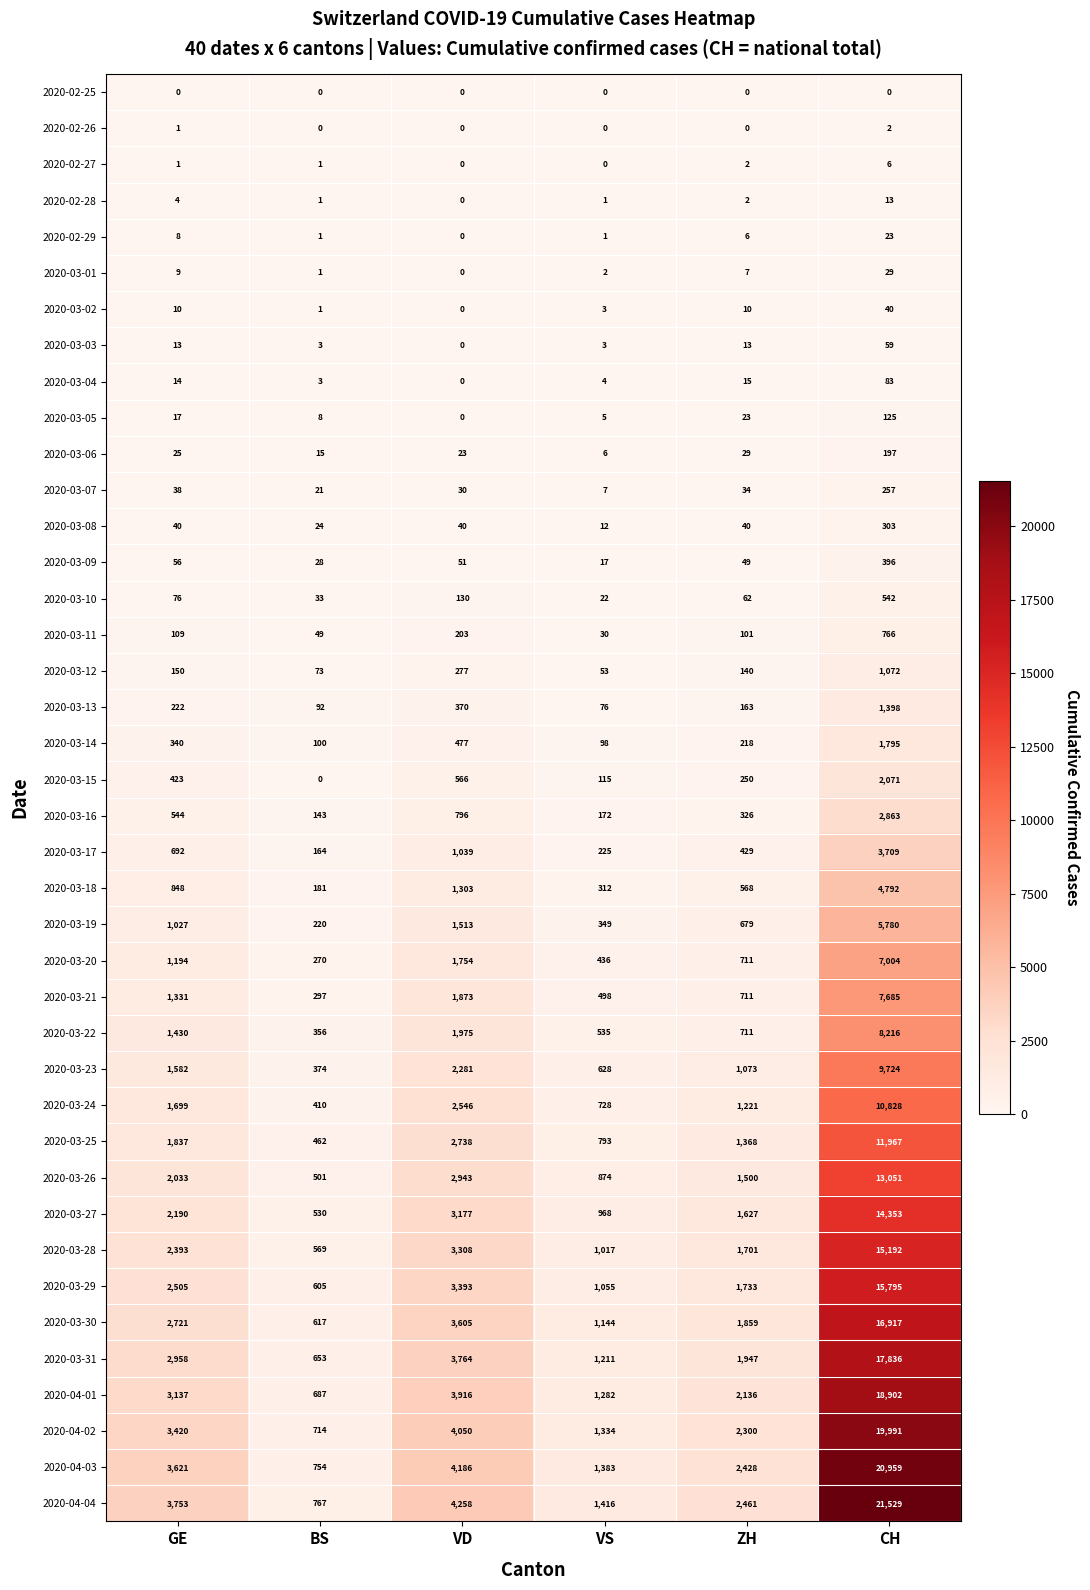

What is the total value across all series at BS?

9728